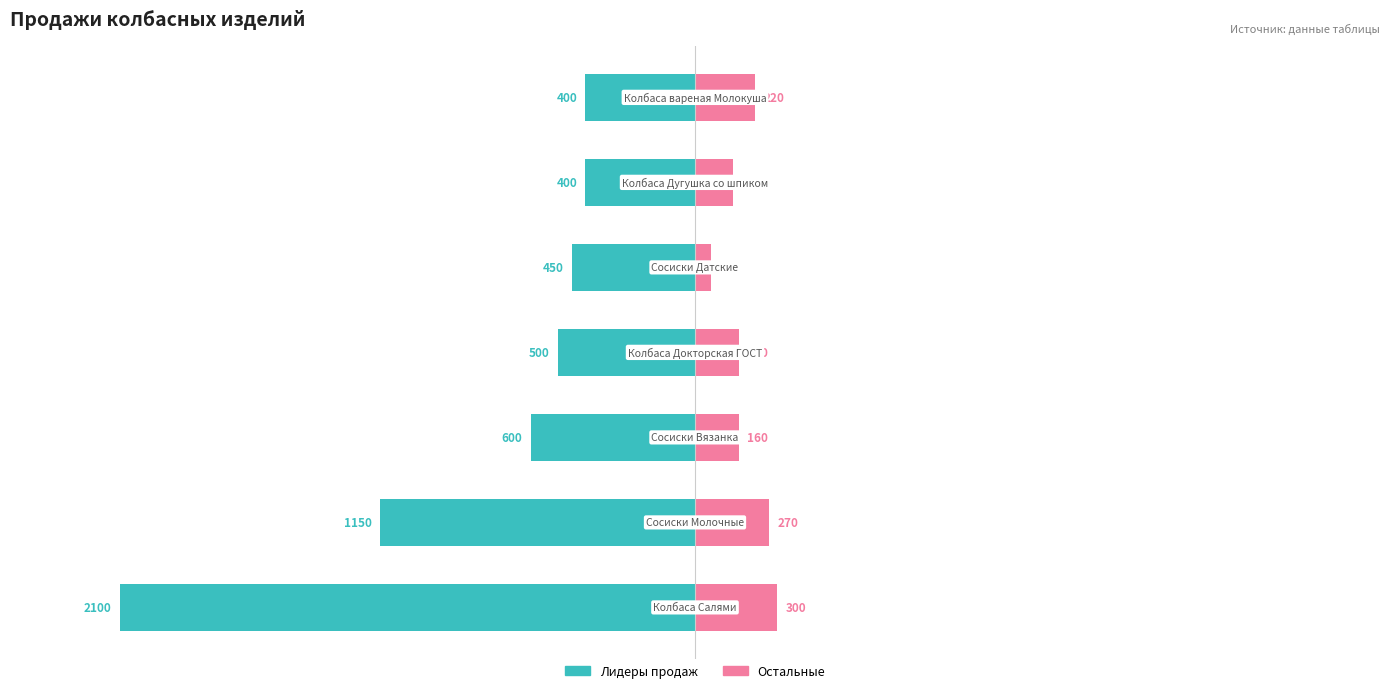

What is the difference between the Лидеры продаж values at 6 and 1?

750